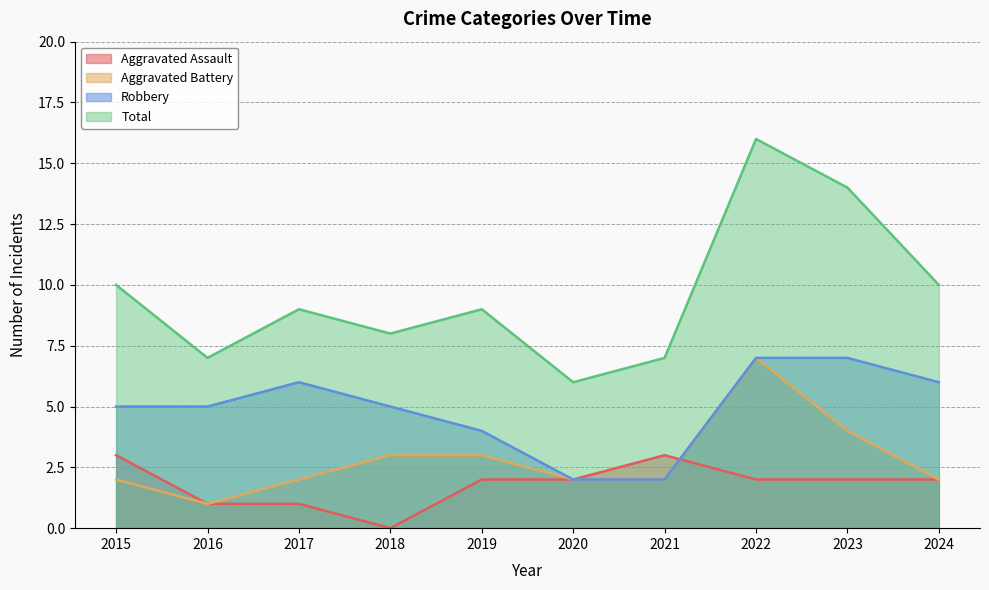

Does the chart display data point markers on the line(s)?

No